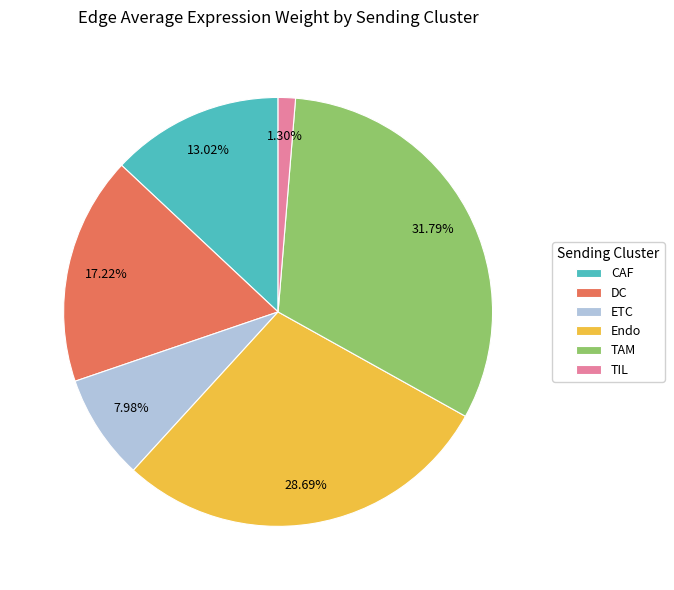

Which has a higher value, CAF or TIL?

CAF